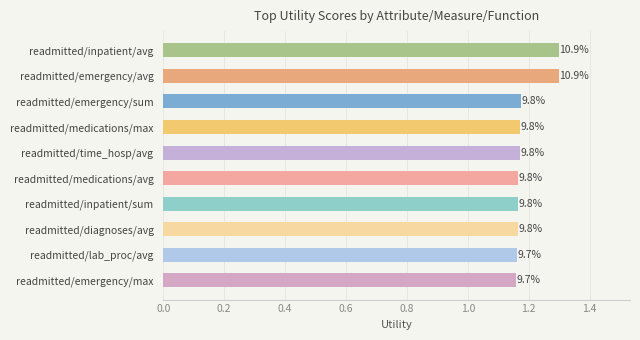

Does the chart contain any negative values?

No